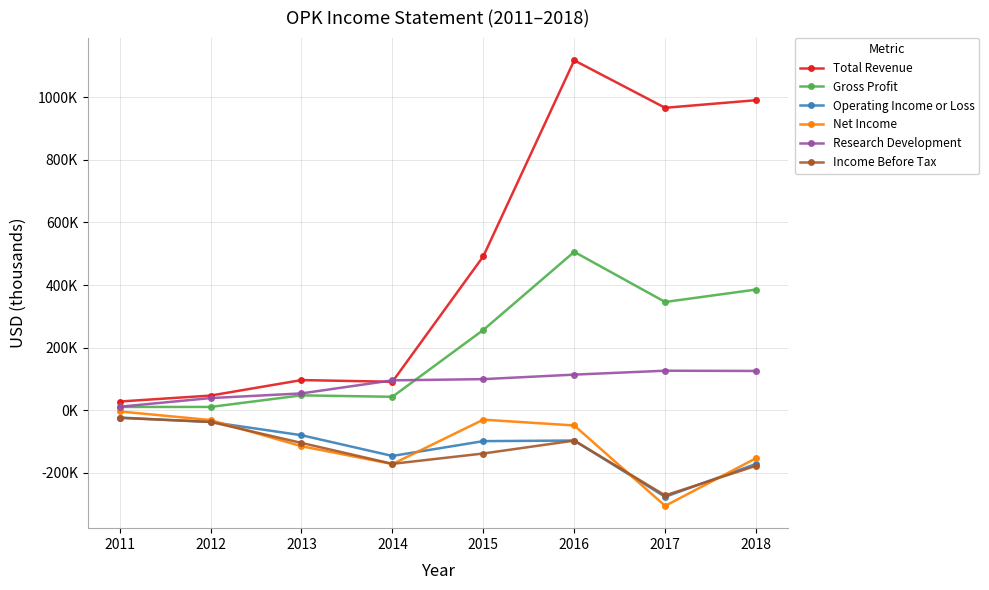

What are all the series names shown in the legend?

Total Revenue, Gross Profit, Operating Income or Loss, Net Income, Research Development, Income Before Tax